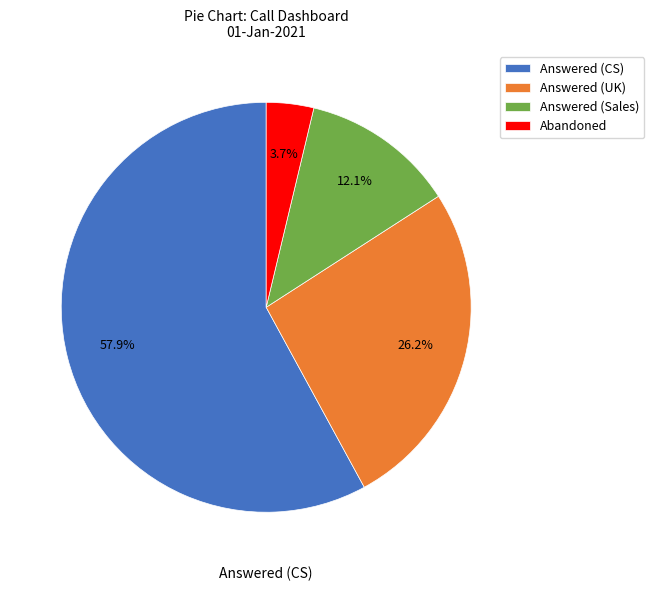

To the nearest percent, what is the average slice percentage?

25%